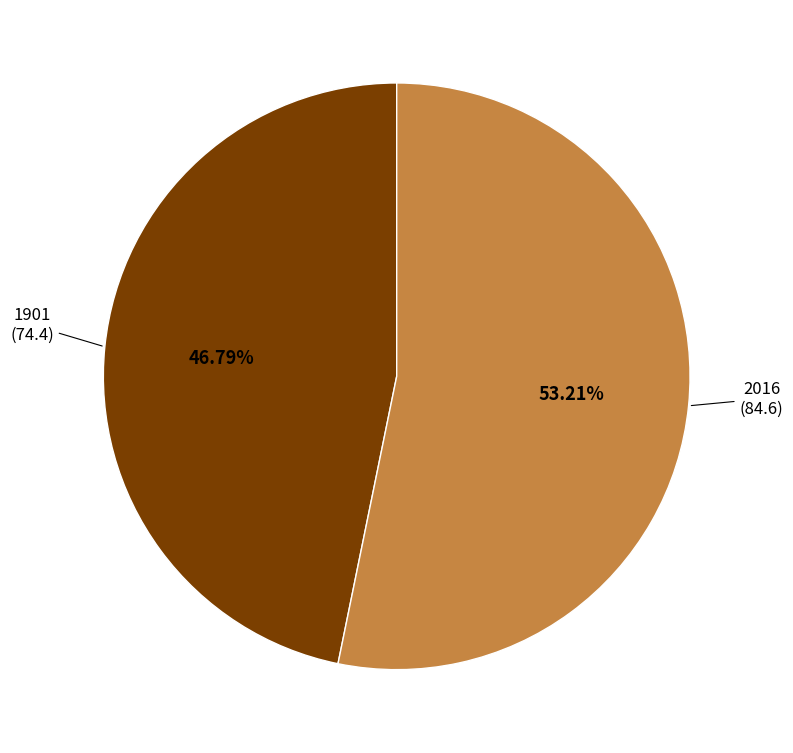

Is there any slice that represents more than half of the pie?

Yes